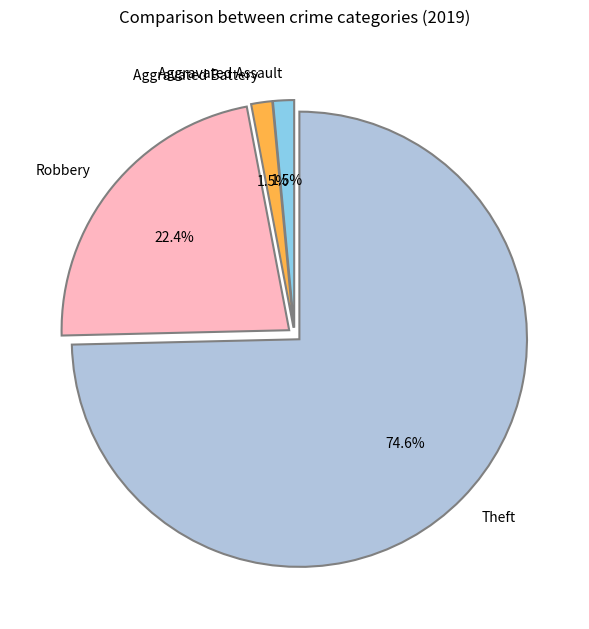

Does Theft represent more than half of the total?

Yes